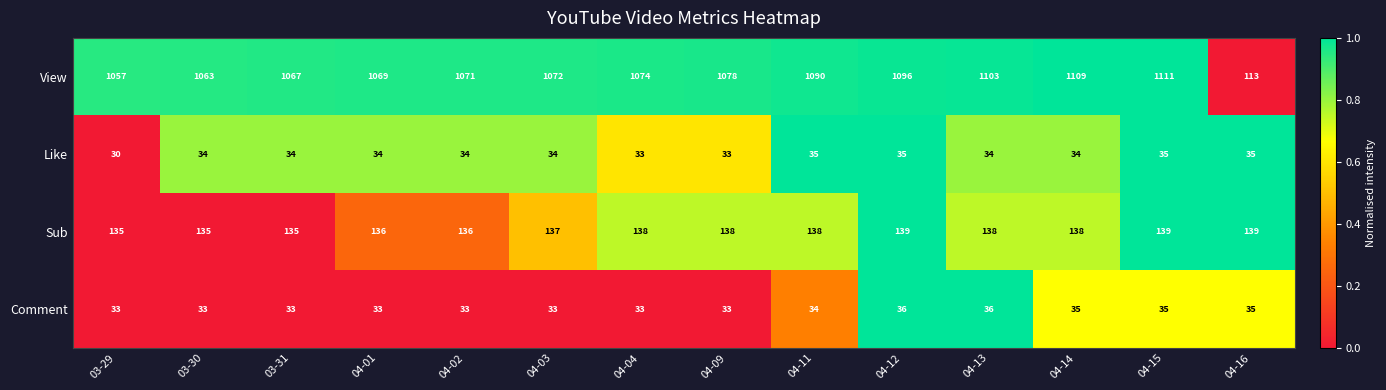

Between 04-03 and 04-04, which series saw the biggest shift?

View